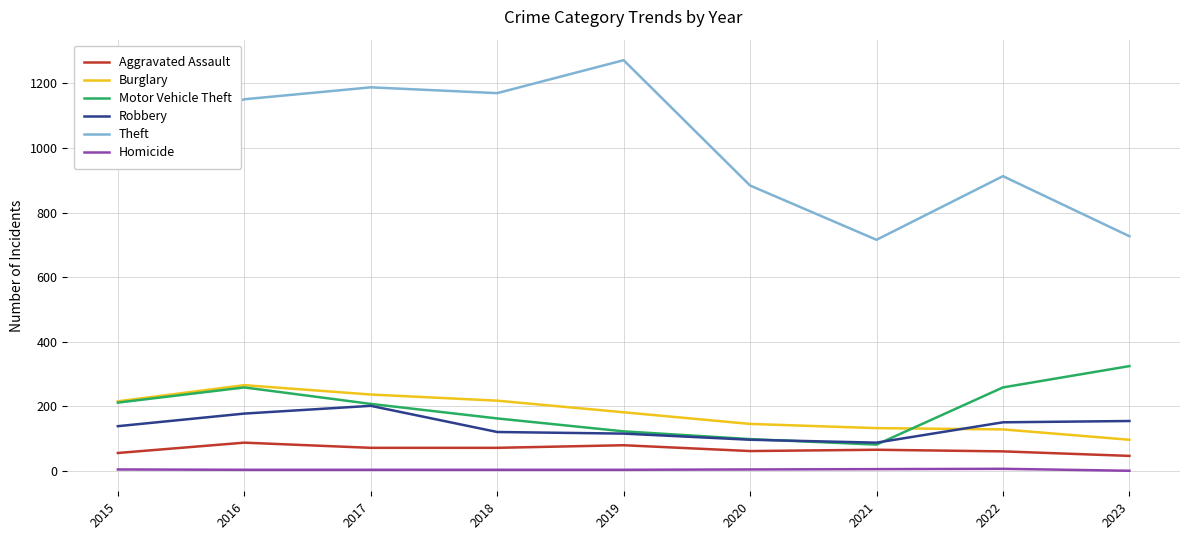

Which series has the widest spread of values?

Theft